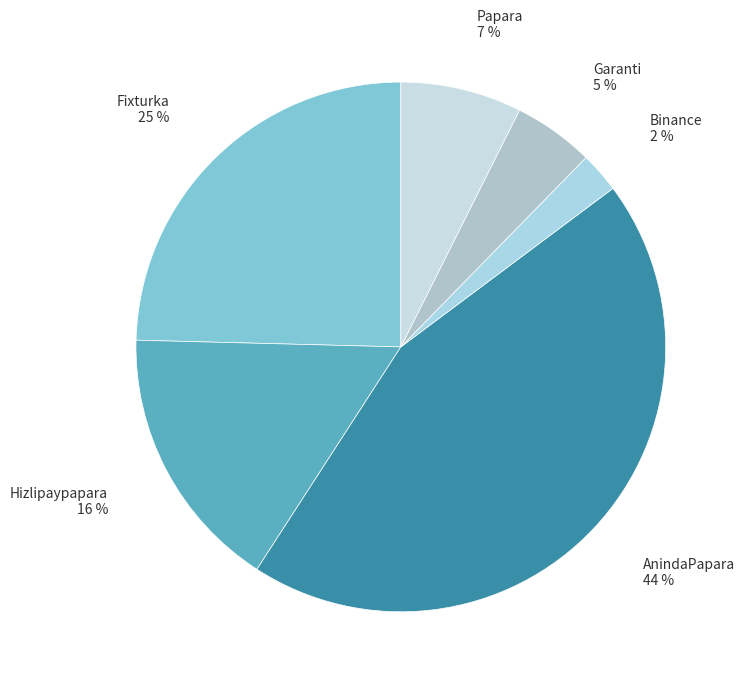

What is the largest slice in the pie chart?

AnindaPapara